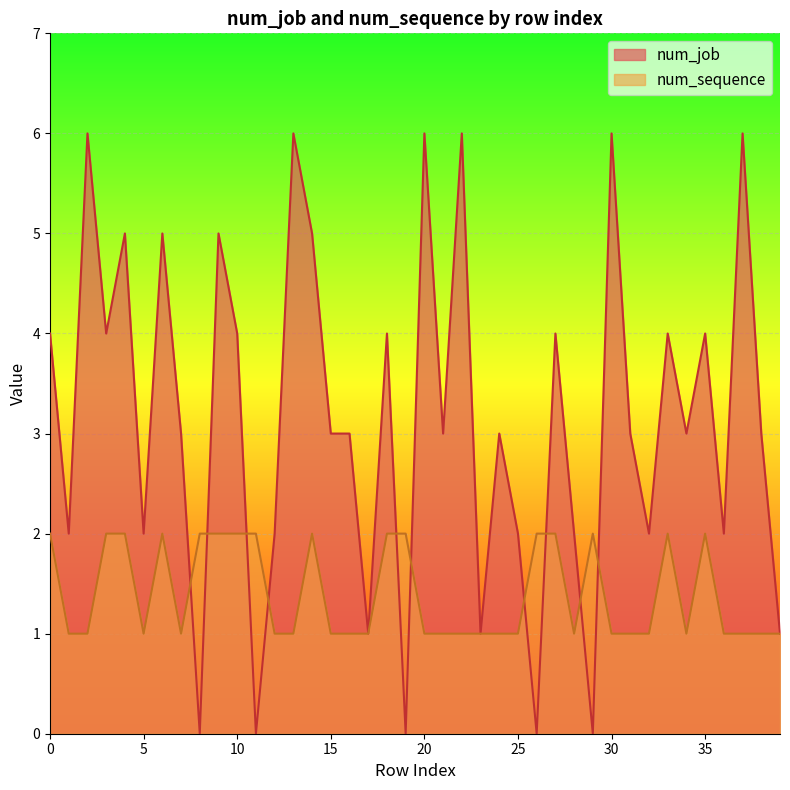

Reading left to right, list all the values displayed in this chart.

num_job: 0=4	1=2	2=6	3=4	4=5	5=2	6=5	7=3	8=0	9=5	10=4	11=0	12=2	13=6	14=5	15=3	16=3	17=1	18=4	19=0	20=6	21=3	22=6	23=1	24=3	25=2	26=0	27=4	28=2	29=0	30=6	31=3	32=2	33=4	34=3	35=4	36=2	37=6	38=3	39=1
num_sequence: 0=2	1=1	2=1	3=2	4=2	5=1	6=2	7=1	8=2	9=2	10=2	11=2	12=1	13=1	14=2	15=1	16=1	17=1	18=2	19=2	20=1	21=1	22=1	23=1	24=1	25=1	26=2	27=2	28=1	29=2	30=1	31=1	32=1	33=2	34=1	35=2	36=1	37=1	38=1	39=1